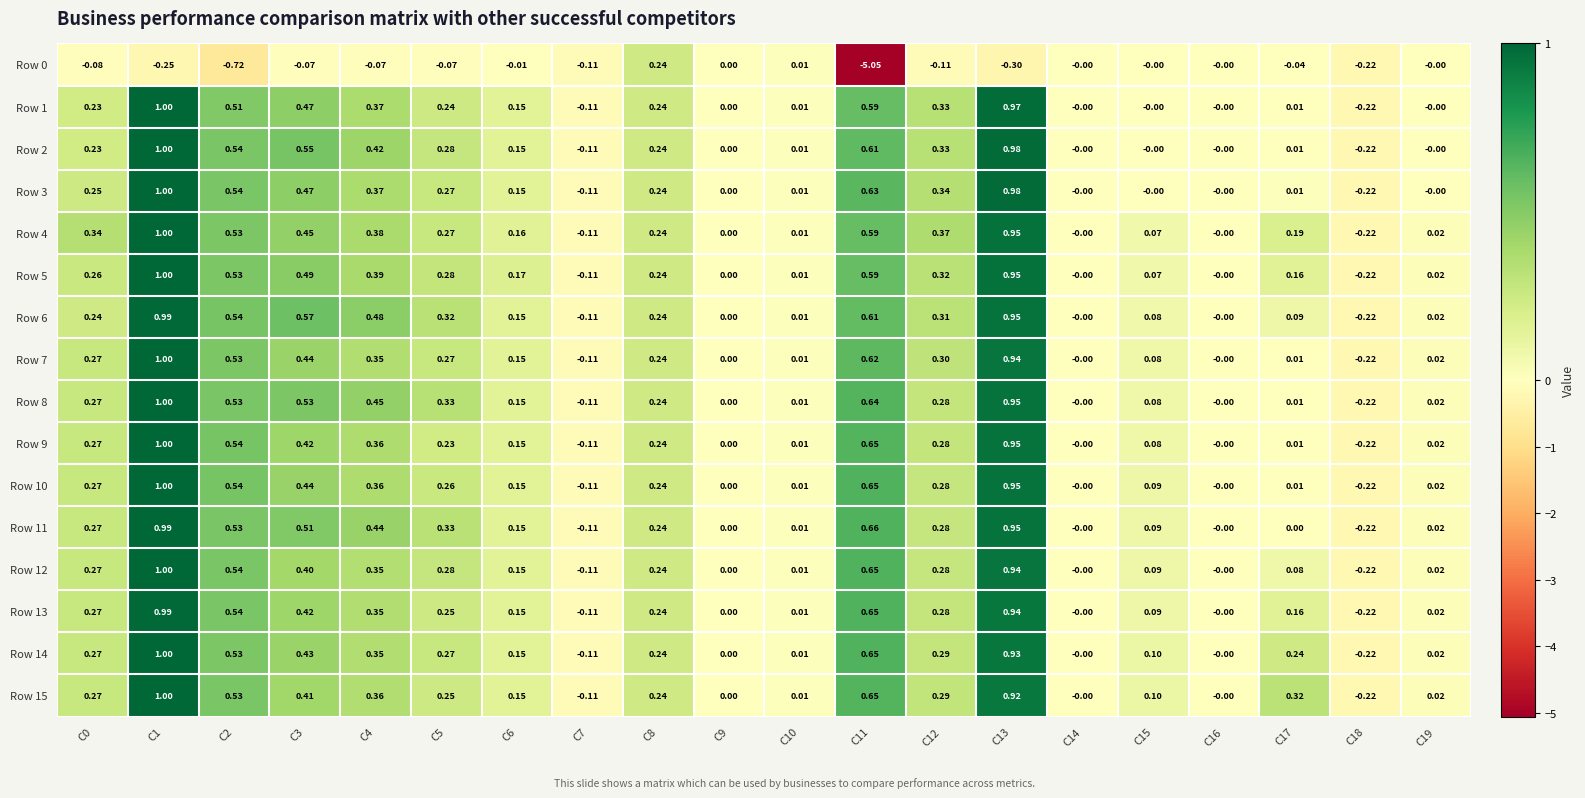

Is the value of Row 9 at C18 greater than the value of Row 15 at C12?

No